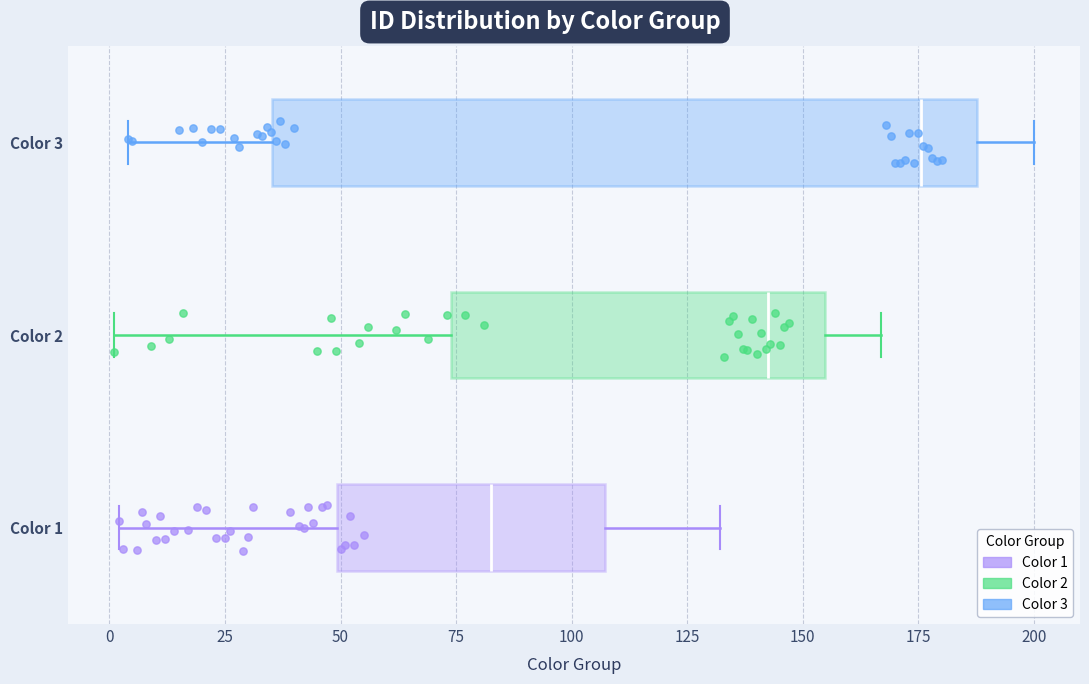

Where is the left edge of the box for Color 2 on the x-axis? The values are not printed on the chart, so give them approximately, as read against the axis.

75